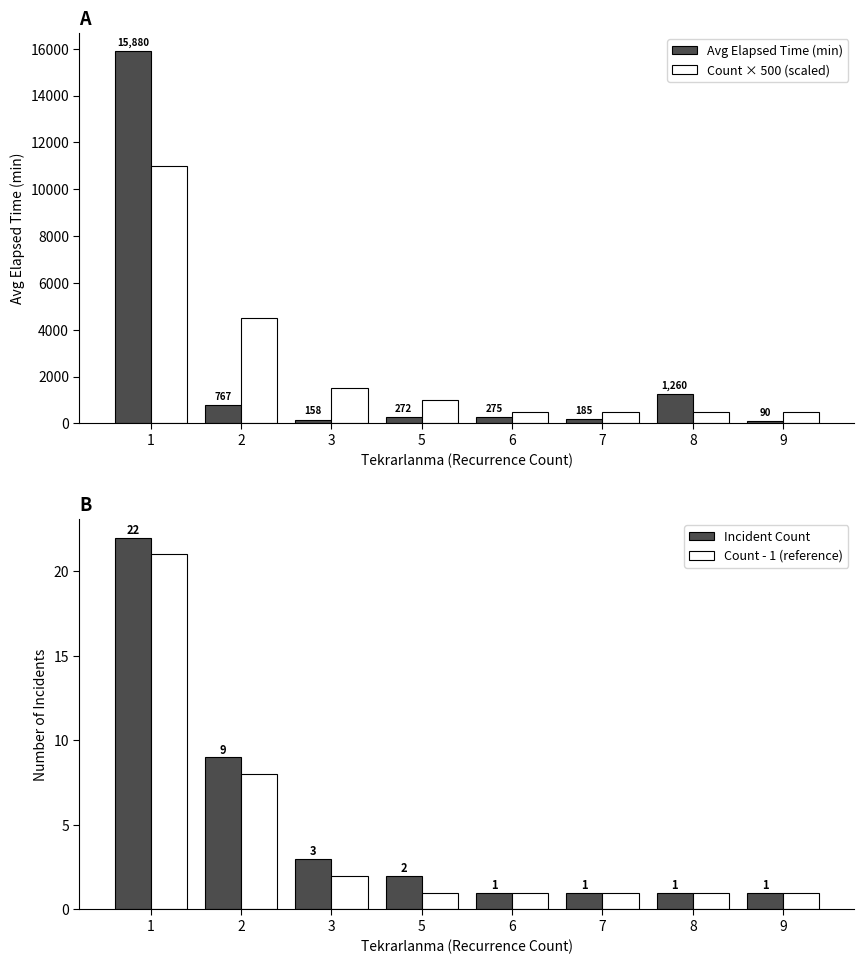

The Count - 1 (reference) series shows 1.0 at 7. True or false?

True